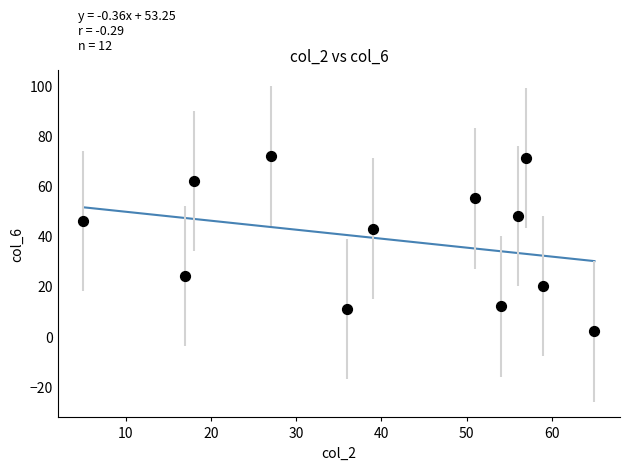

What is the average Y value?

39